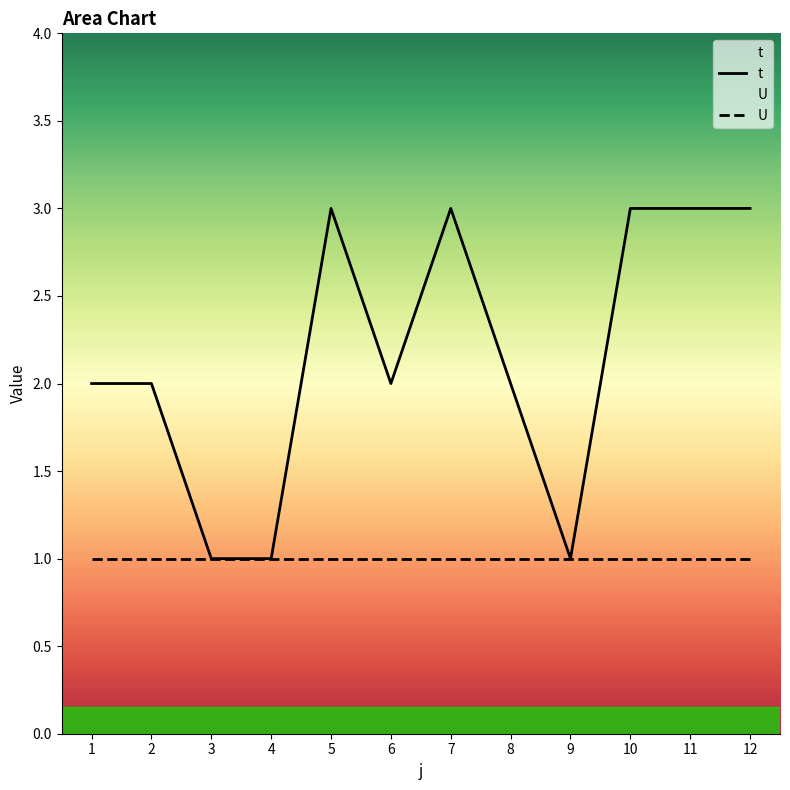

Which series has the largest range (max minus min)?

t